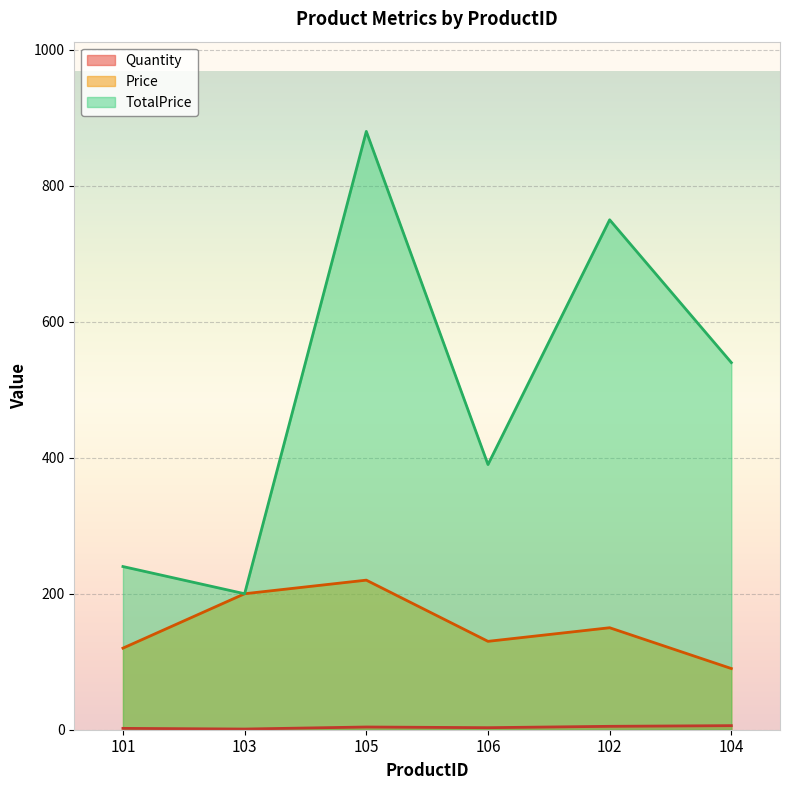

Reading left to right, list all the values displayed in this chart.

Quantity: 101=2	103=1	105=4	106=3	102=5	104=6
Price: 101=120	103=200	105=220	106=130	102=150	104=90
TotalPrice: 101=240	103=200	105=880	106=390	102=750	104=540